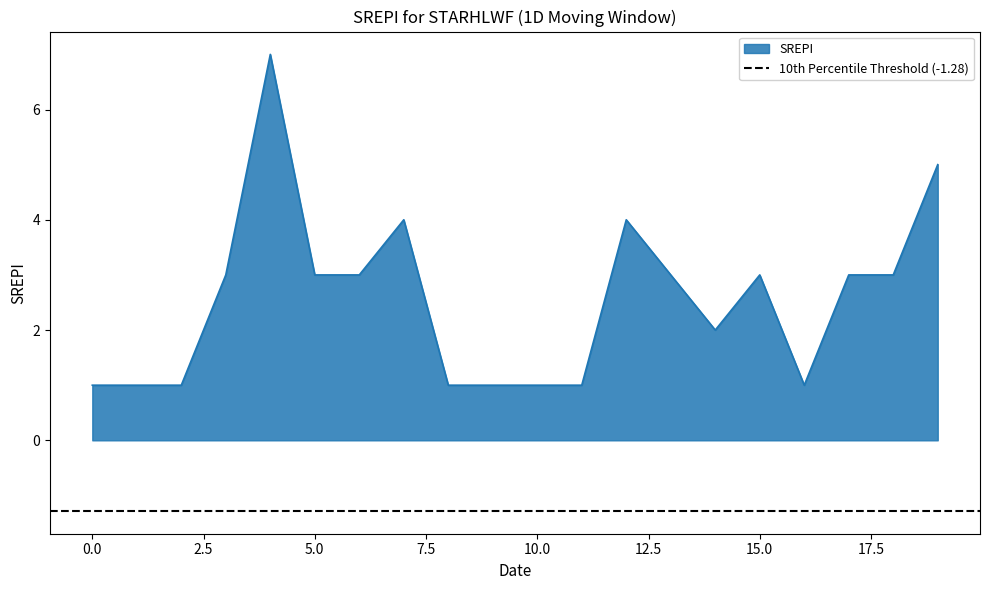

The chart shows a value of 5 at 18. True or false?

False